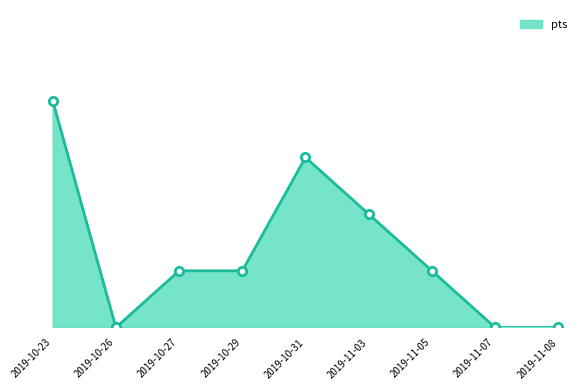

What is the label of the 6th point from the right?

2019-10-29